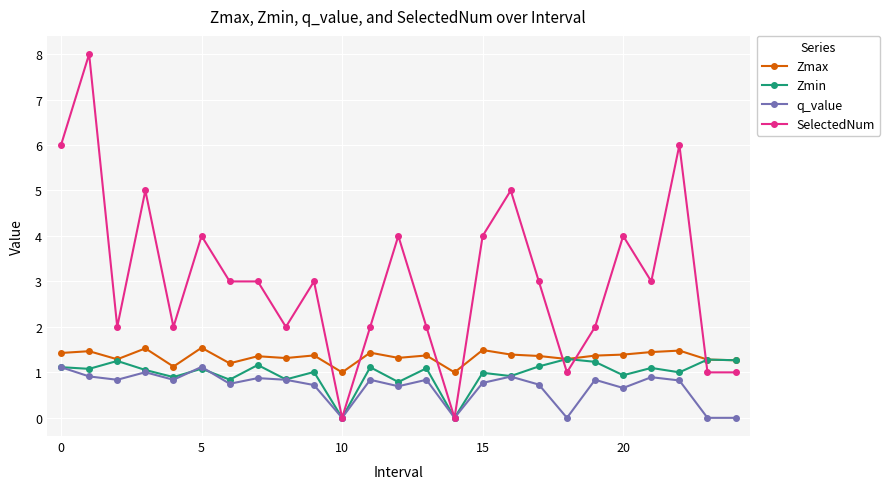

Which series has the largest range (max minus min)?

SelectedNum